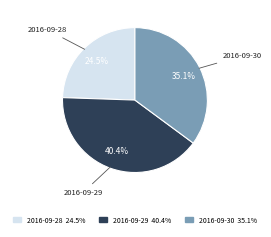

Which slice is the largest?

2016-09-29